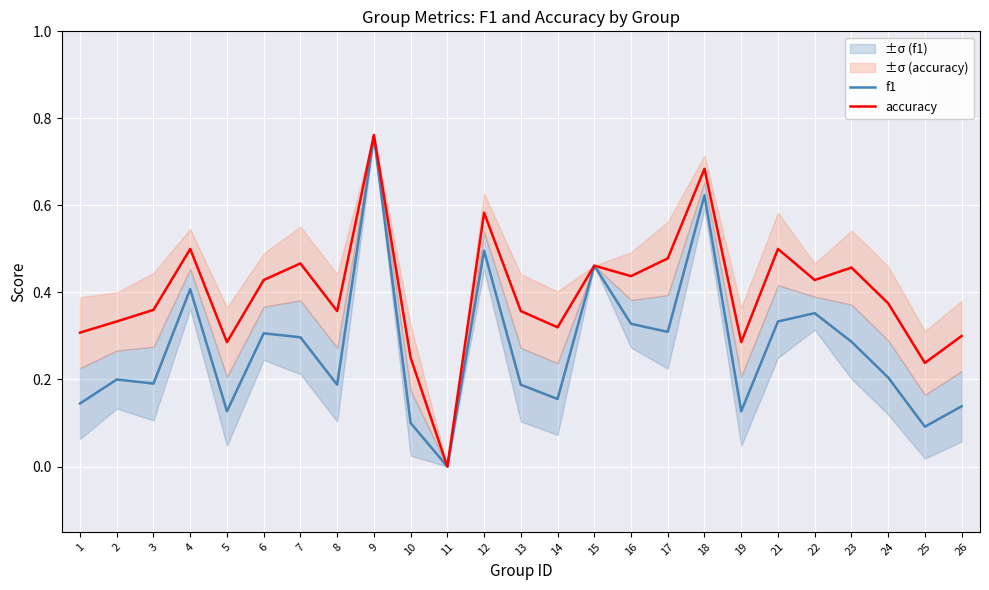

List the series in order of their overall mean, lowest first.

f1, accuracy